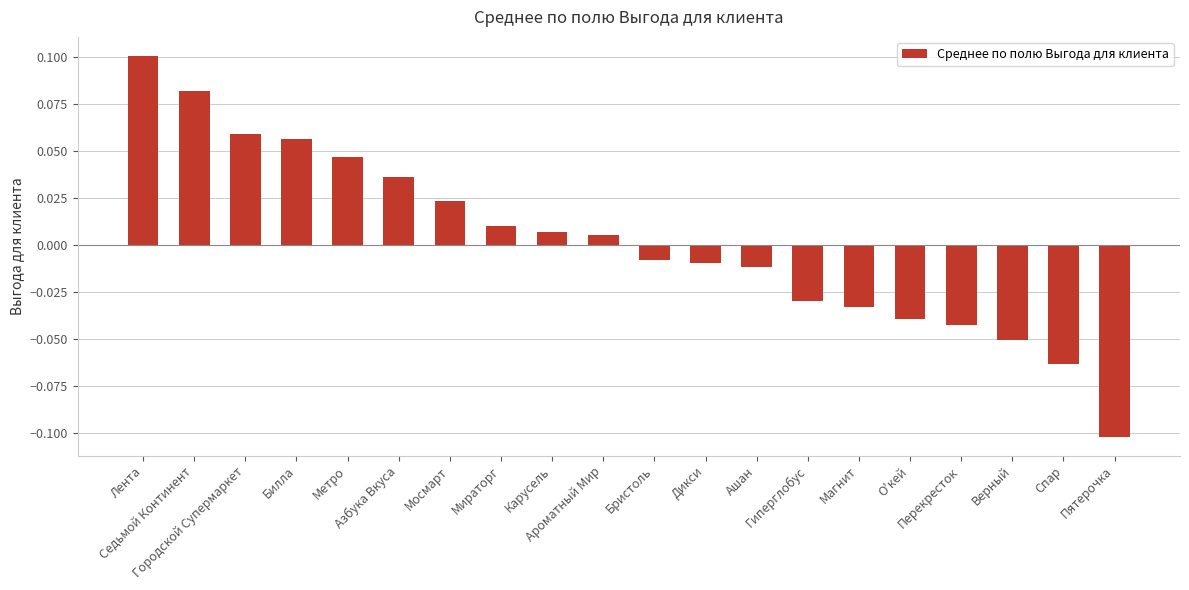

Are the bars horizontal?

No